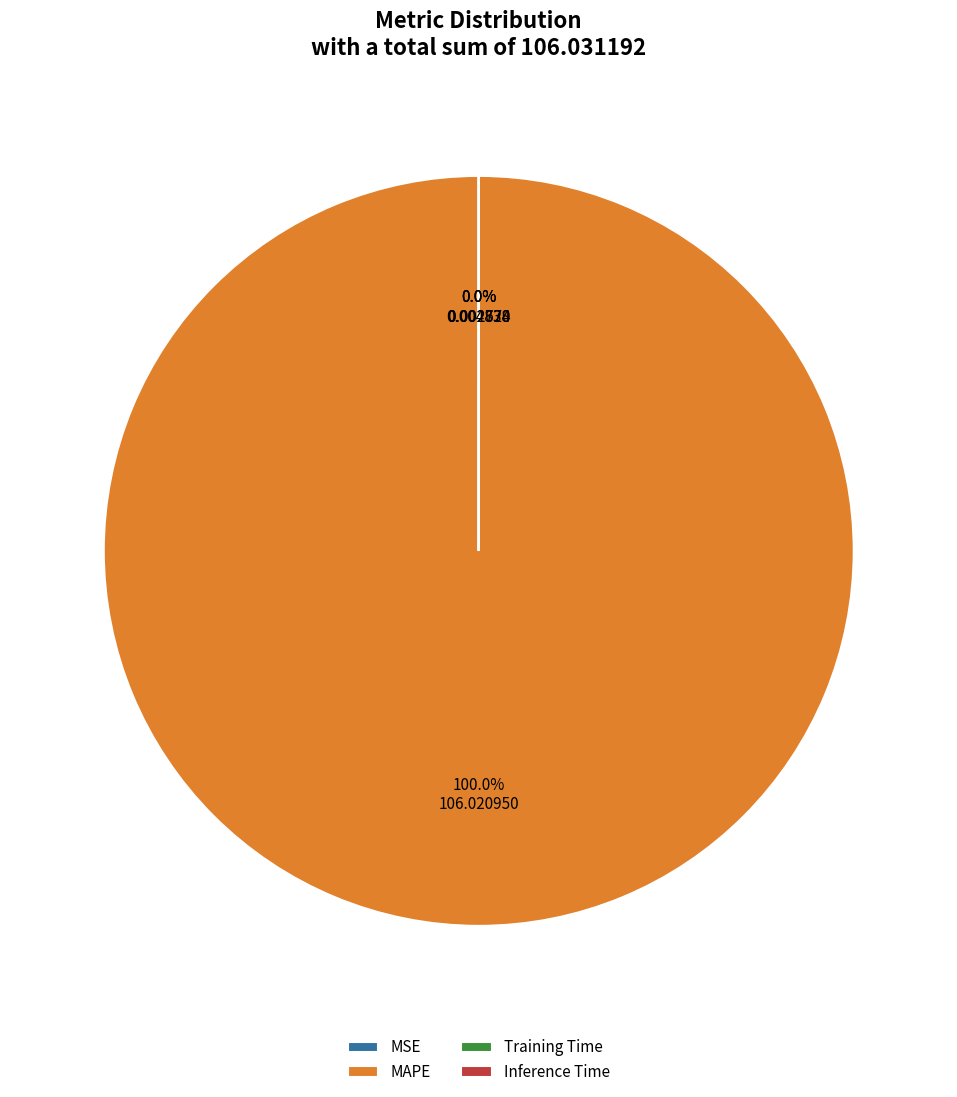

How much of the chart is everything except MSE?

100.0%